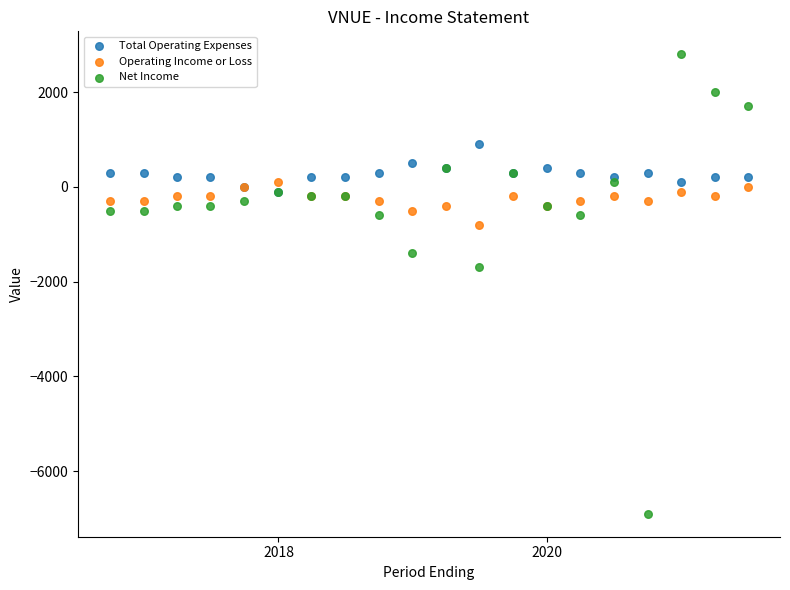

In the Net Income series, what Y value is closest to -2050?

-1700